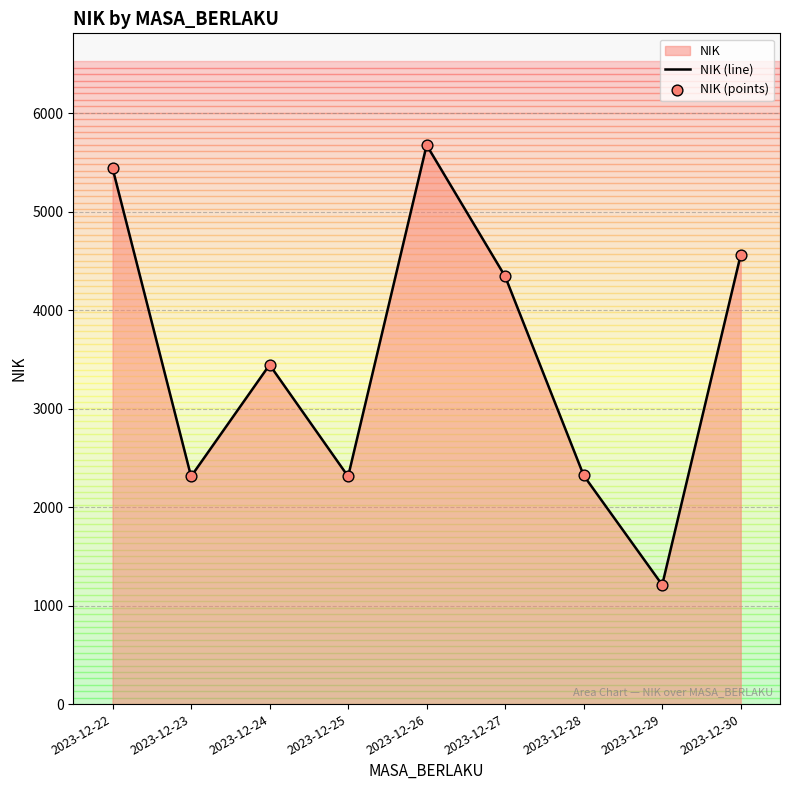

Which series has the largest total across all categories?

NIK (line)